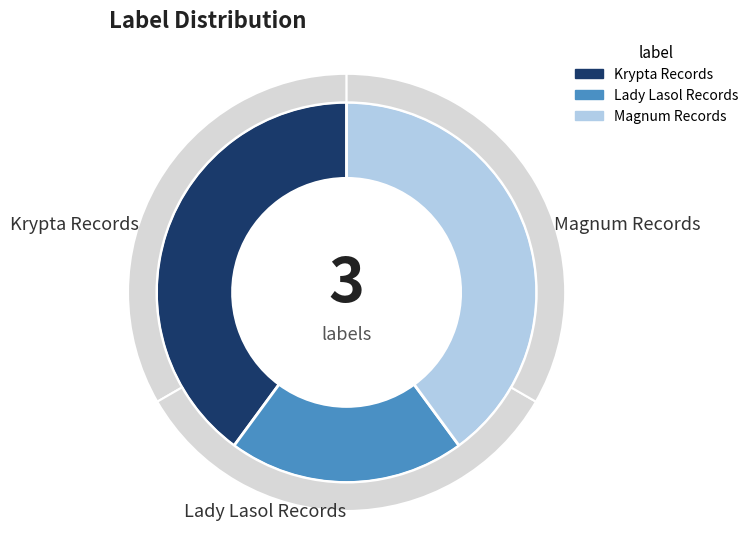

True or false: Krypta Records accounts for 33% of the total.

False